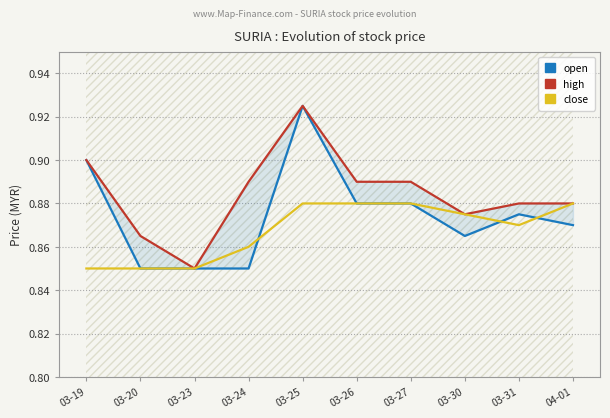

True or false: close and high cross at least once.

False